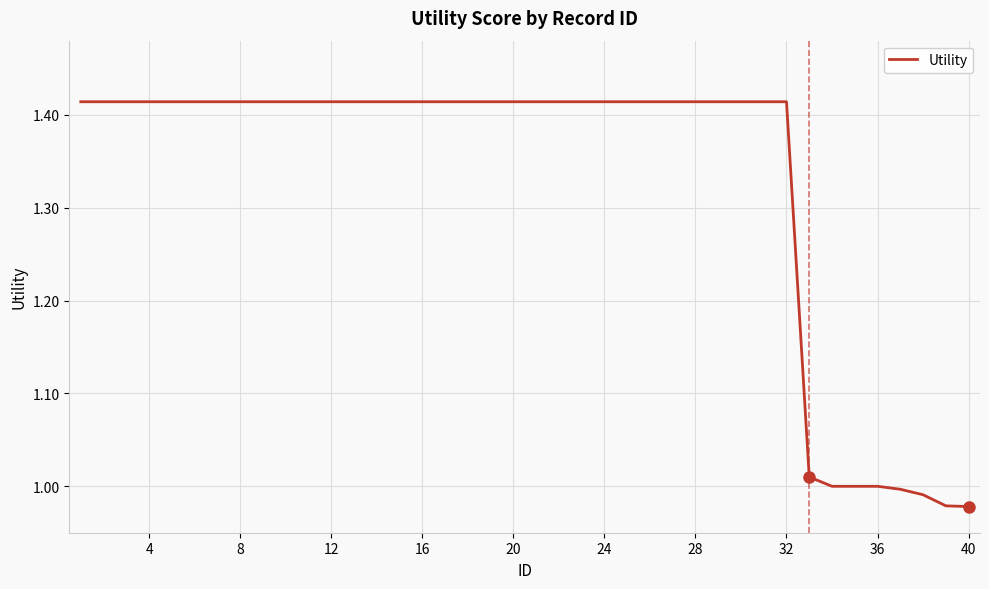

What is the difference between the maximum and minimum values?

0.4